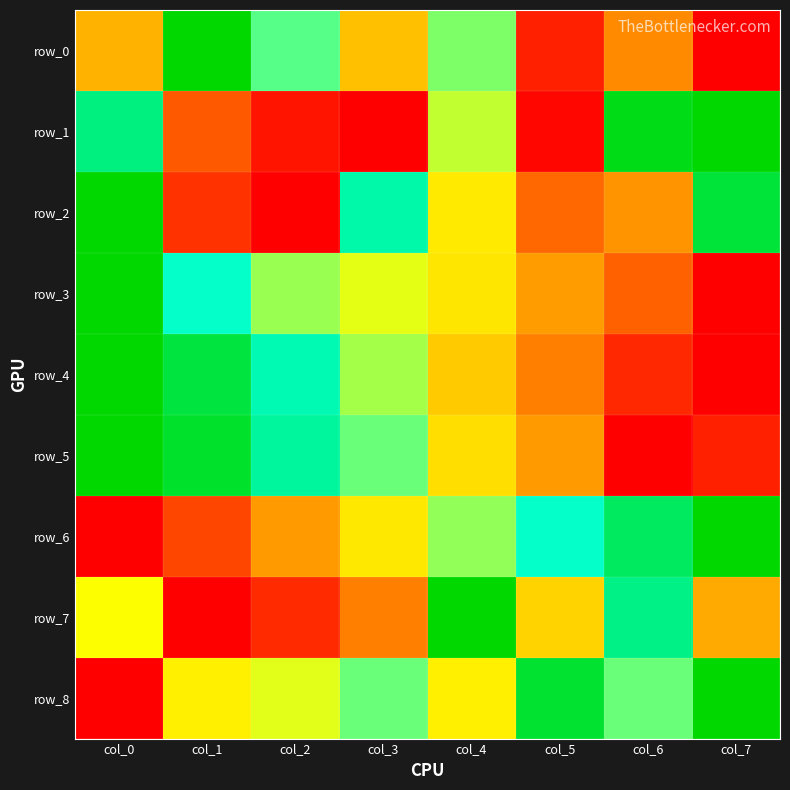

How many series are shown in this chart?

9